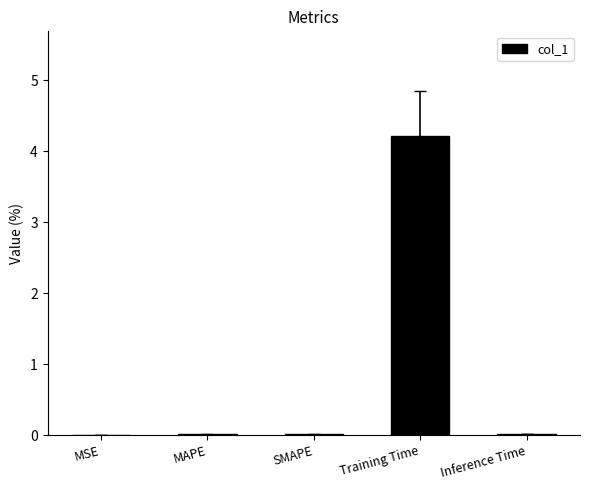

How many series are shown in this chart?

1